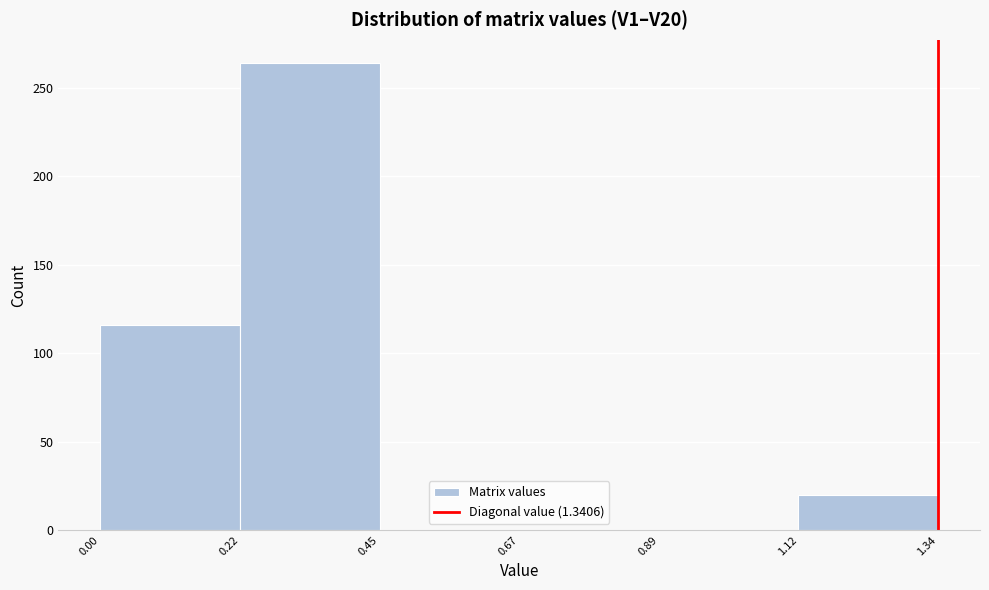

What is the height of the bar covering 0.22 to 0.45 on the x-axis? The values are not printed on the chart, so give them approximately, as read against the axis.

265